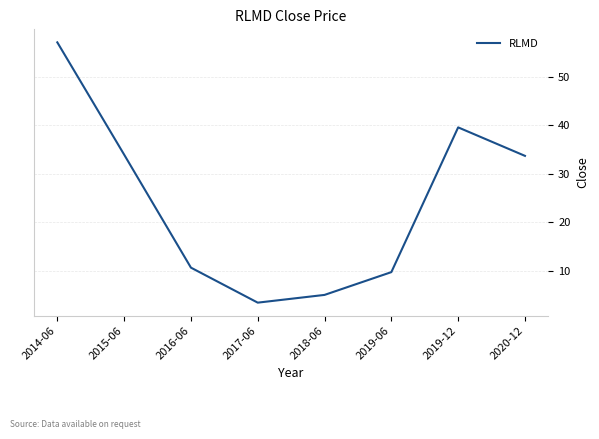

What is the approximate value at 2020-12?

33.7